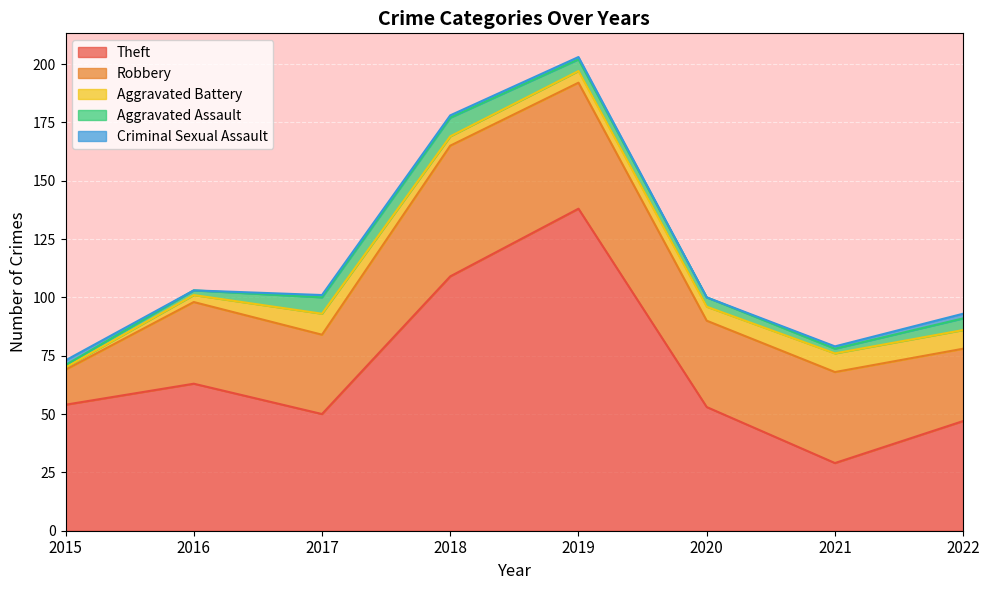

How many interior local valleys does the Robbery series have?

2